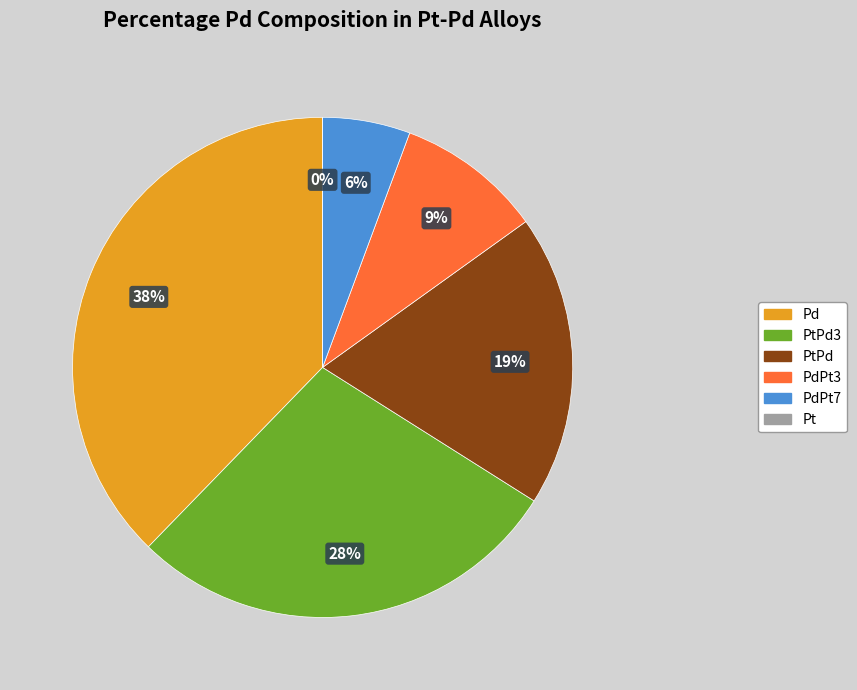

Does PdPt7 represent more than half of the total?

No